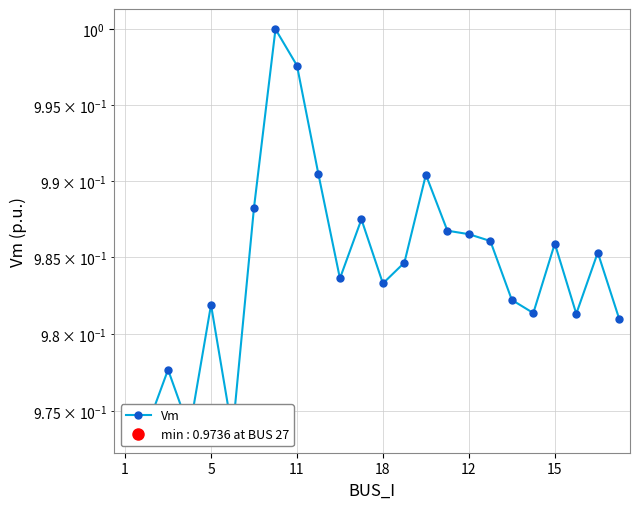

What is the approximate value at 11?

1.0